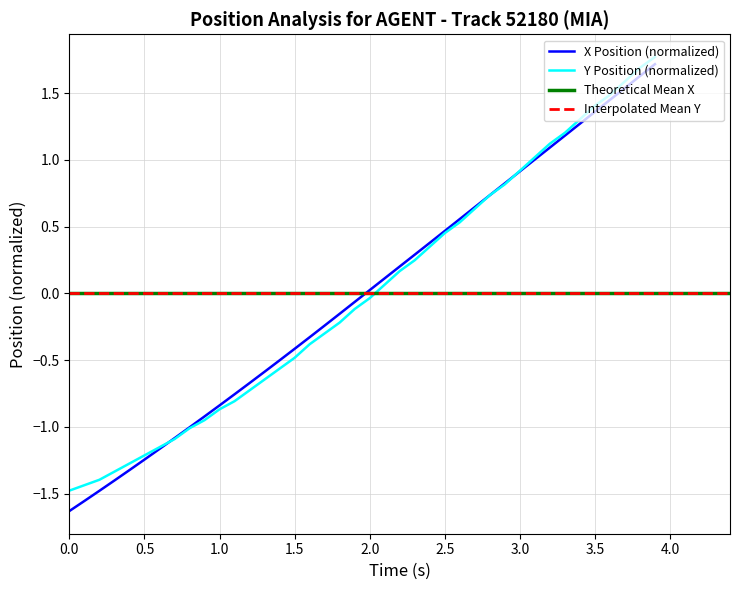

How many values in the X series are below 0?

20